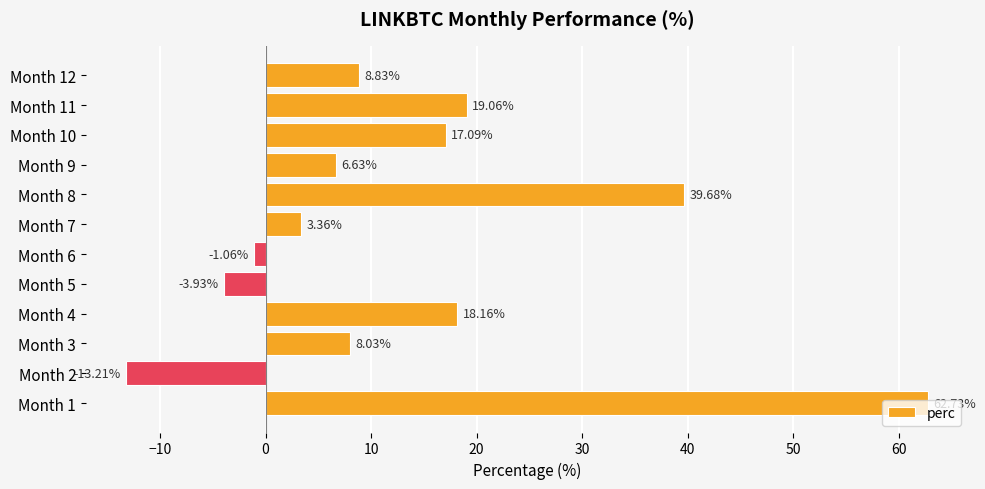

What is the sum of the values at Month 3 and Month 9?

14.7